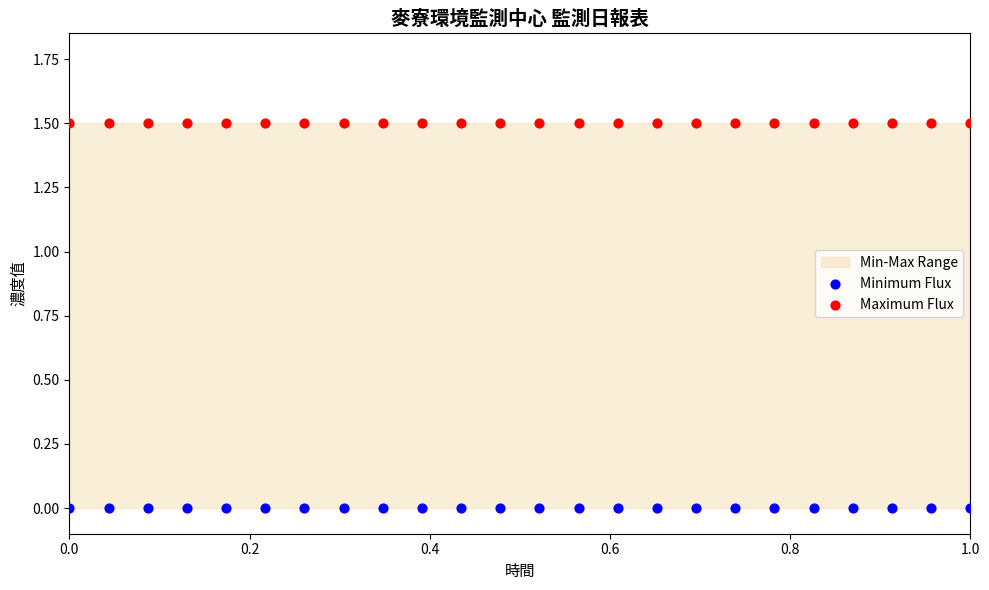

Which series reaches the minimum Y coordinate?

Minimum Flux